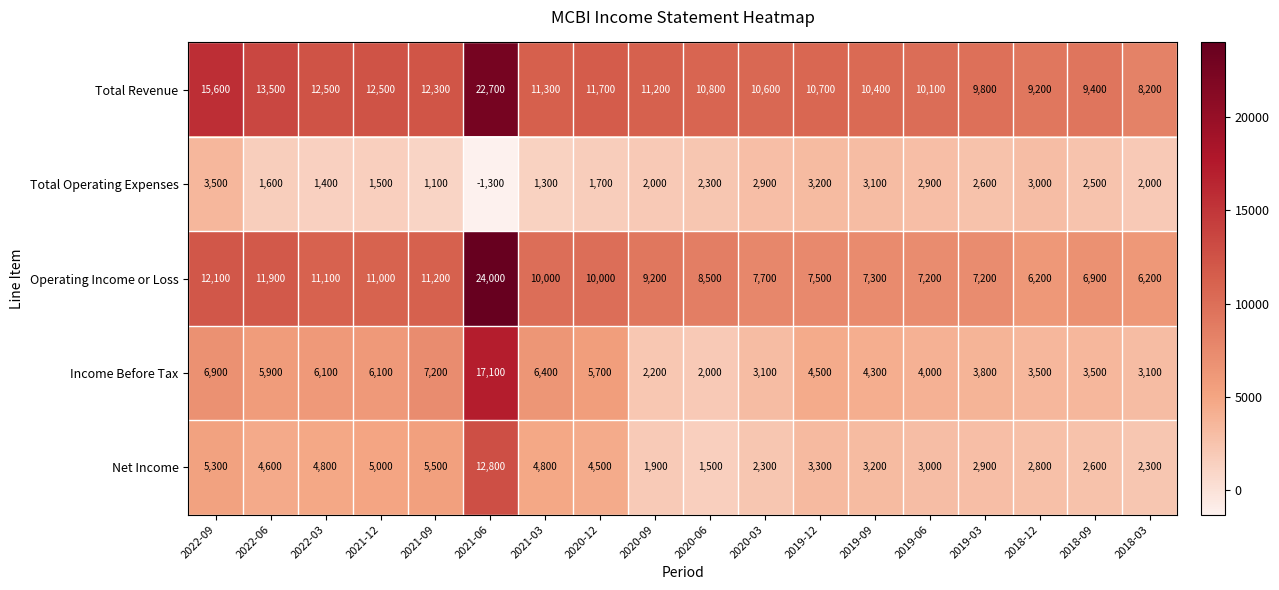

How many values in the Total Operating Expenses series are below 2300?

9